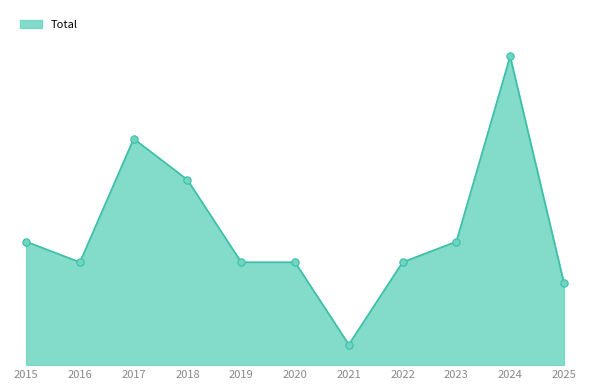

Which has a higher value, 2017 or 2015?

2017